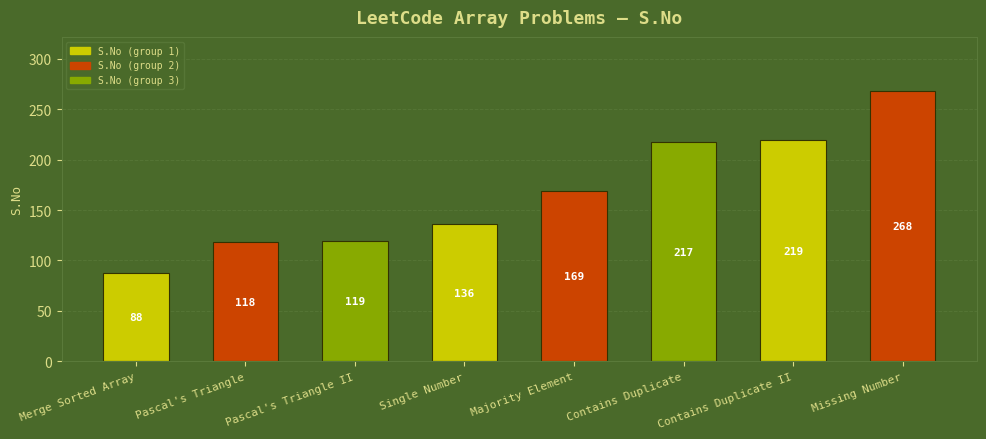

The value at Contains Duplicate is 217. True or false?

True